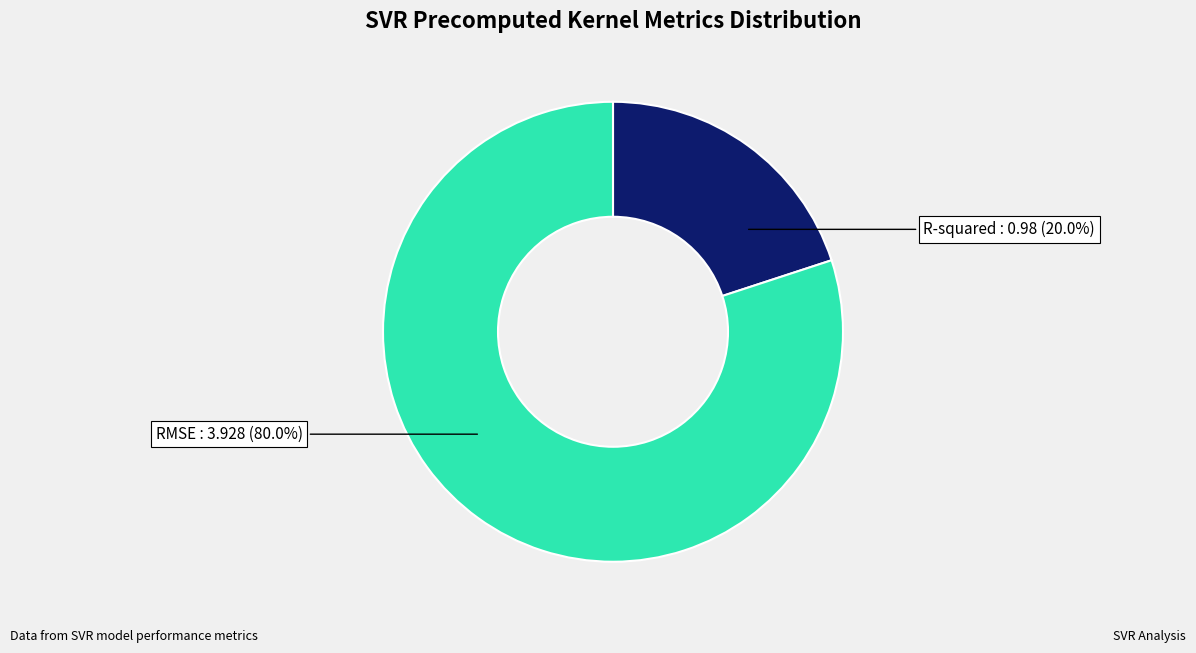

Does any single category account for the majority?

Yes